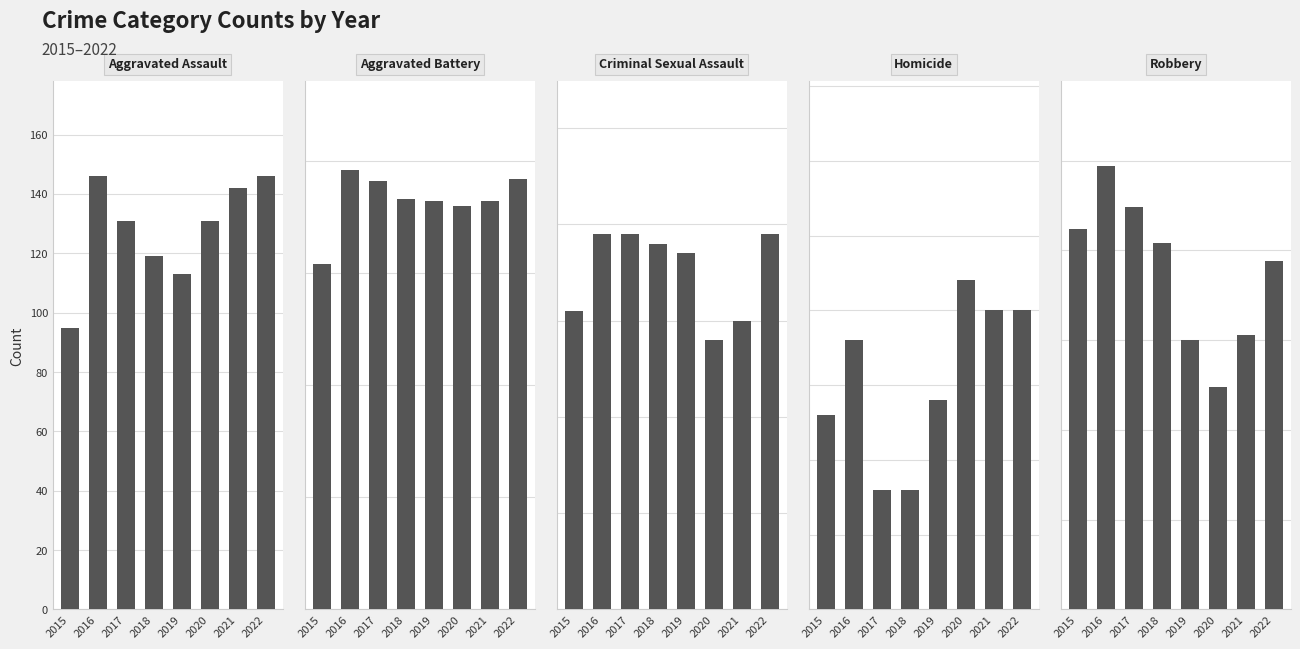

Reading left to right, what are all the values shown in this chart?

Aggravated Assault: 95	146	131	119	113	131	142	146
Aggravated Battery: 154	196	191	183	182	180	182	192
Criminal Sexual Assault: 31	39	39	38	37	28	30	39
Homicide: 13	18	8	8	14	22	20	20
Robbery: 212	247	224	204	150	124	153	194